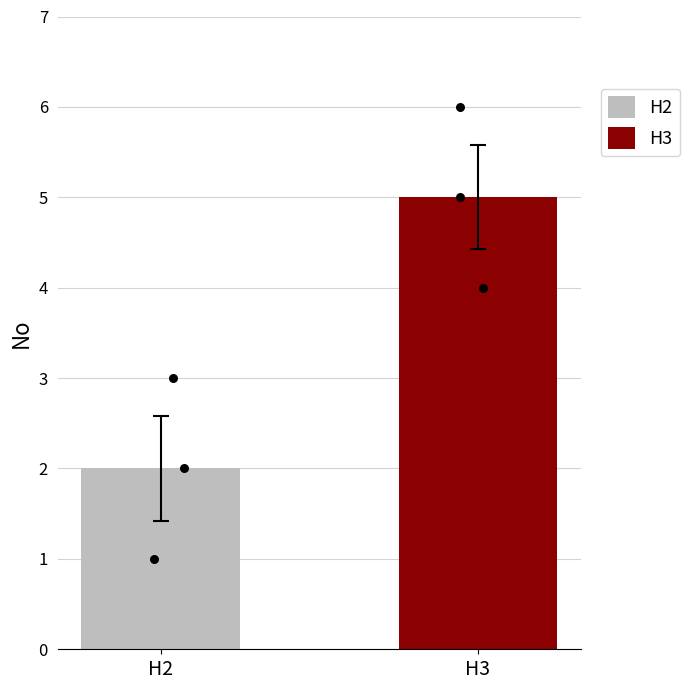

What are all the series names shown in the legend?

H2, H3